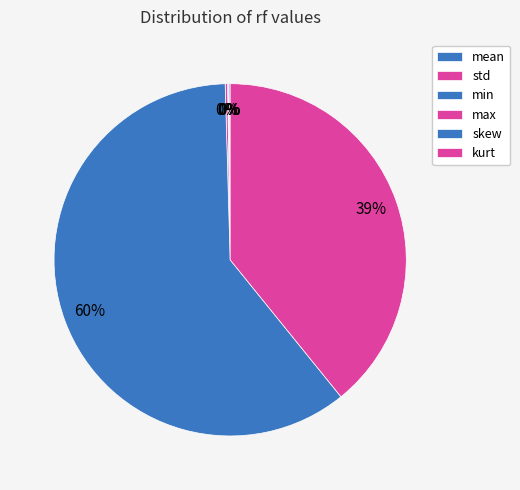

To the nearest percent, what is the difference between the largest and smallest slice percentages?

60%